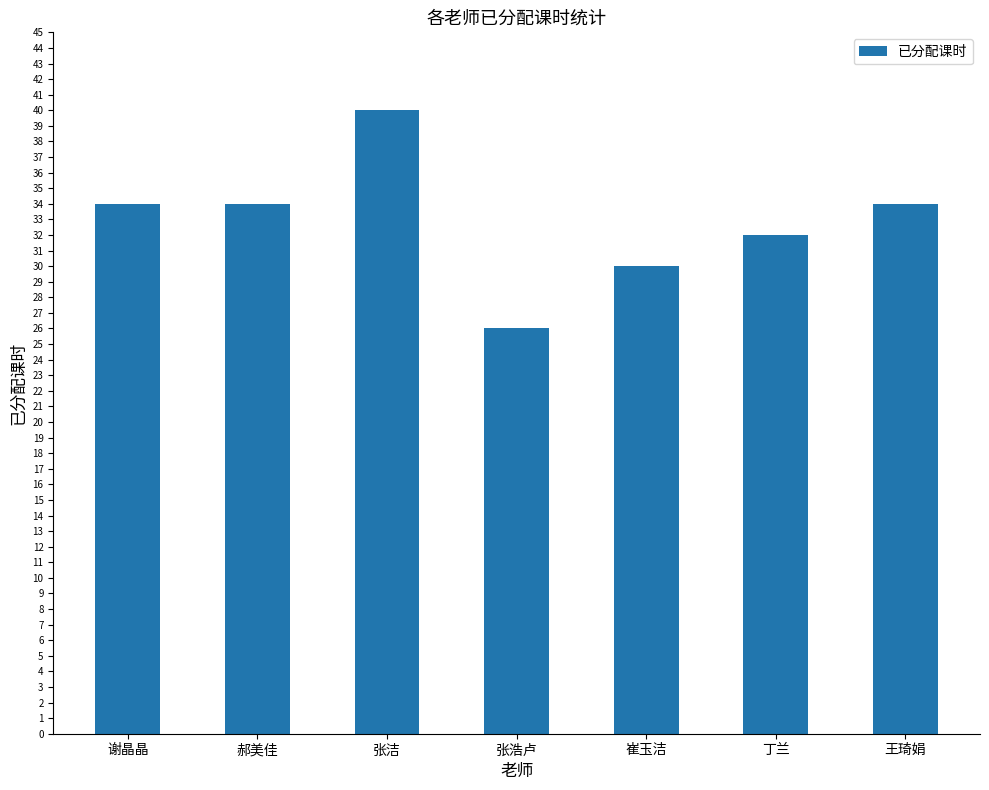

True or false: the data shows 30 at 崔玉洁.

True